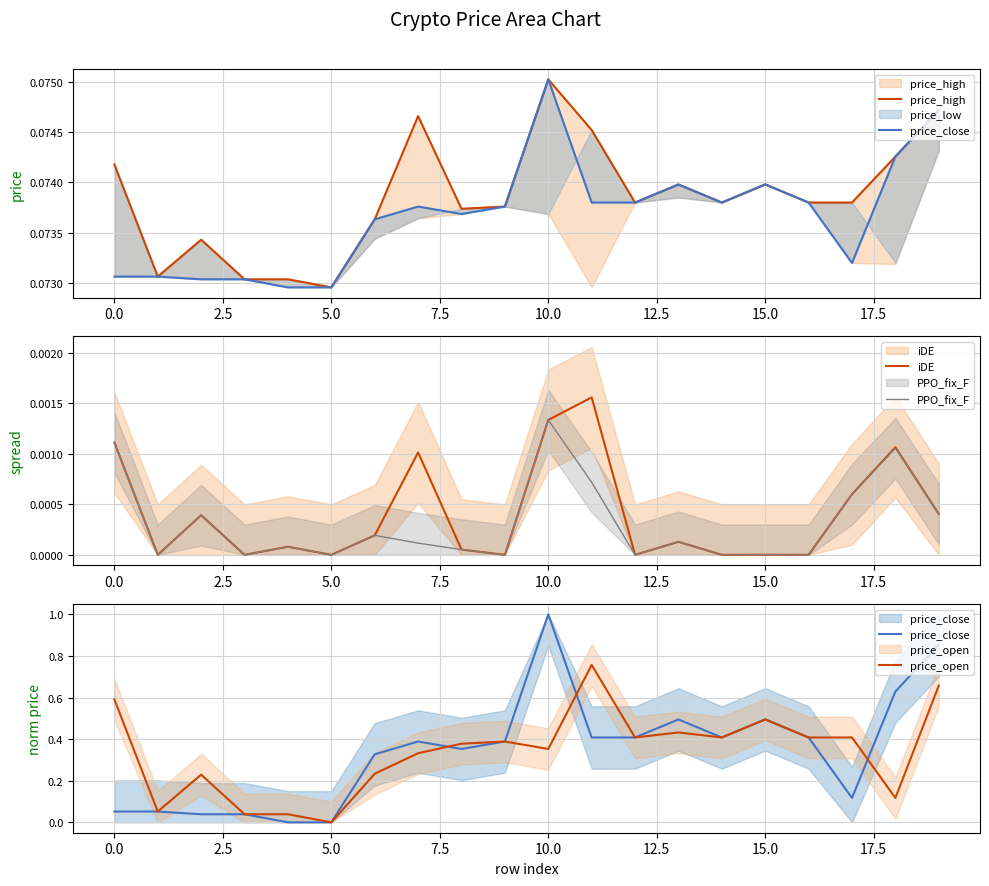

Which series changed the most between −2.5 and 13?

price_close